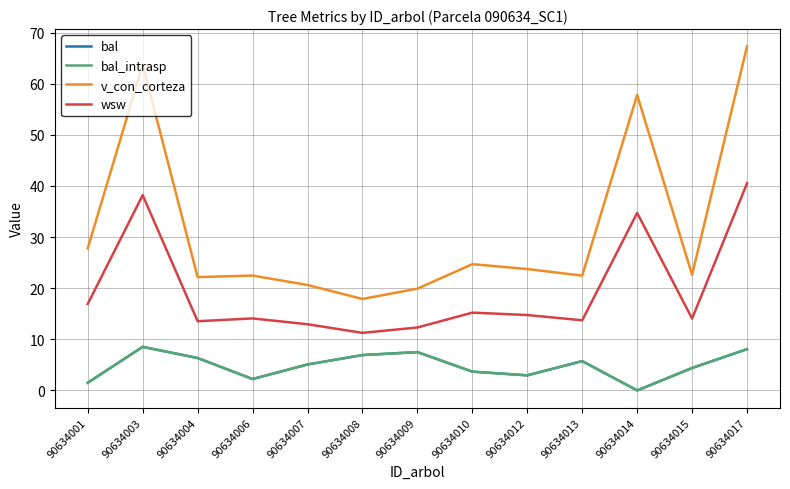

How many lines are shown in the chart?

4